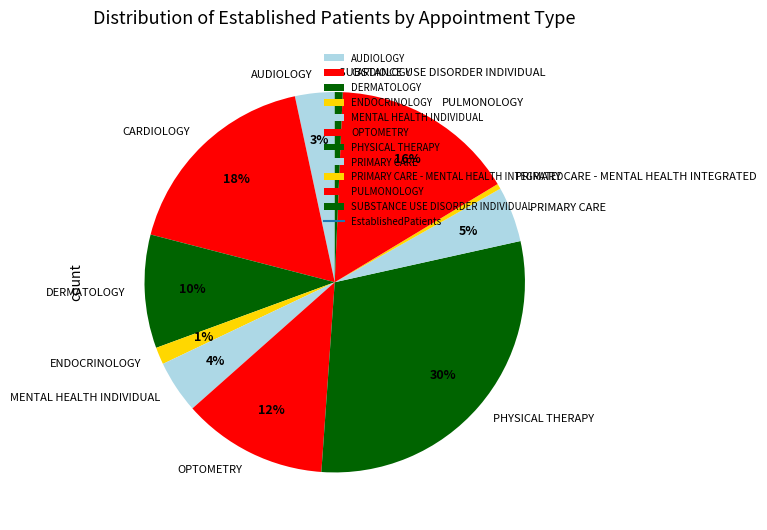

What is the largest slice in the pie chart?

PHYSICAL THERAPY